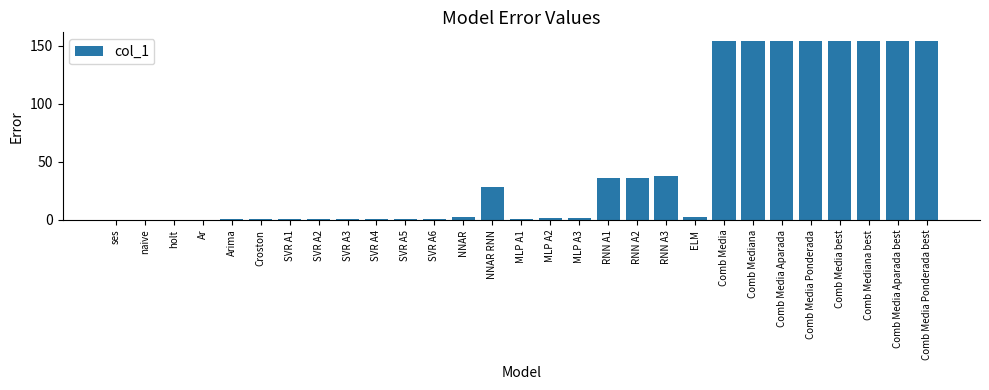

The value at RNN A3 is 37.5. True or false?

True